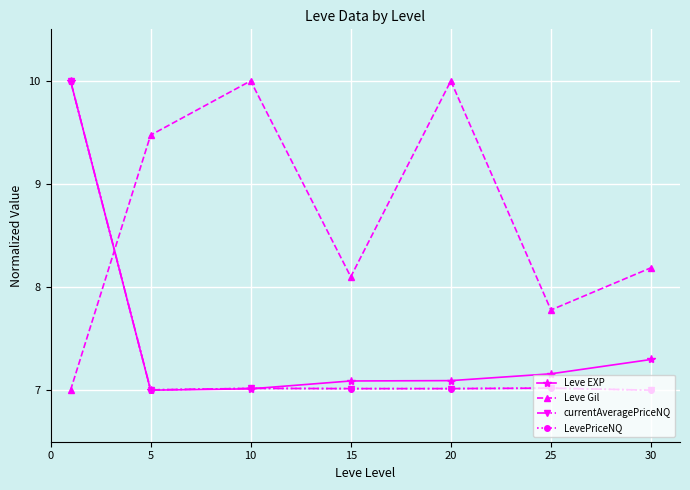

True or false: Leve Gil and LevePriceNQ cross at least once.

True